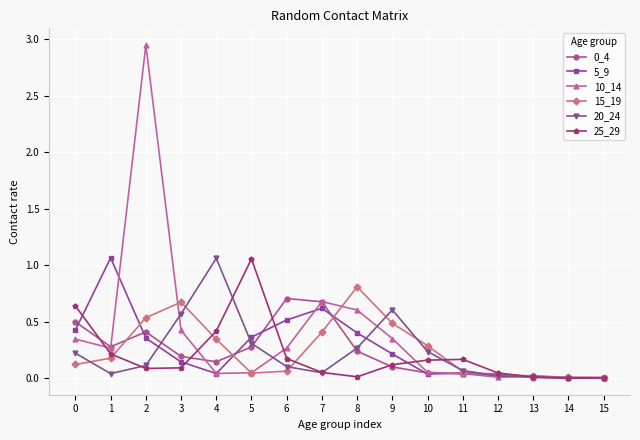

Does the chart display data point markers on the line(s)?

Yes